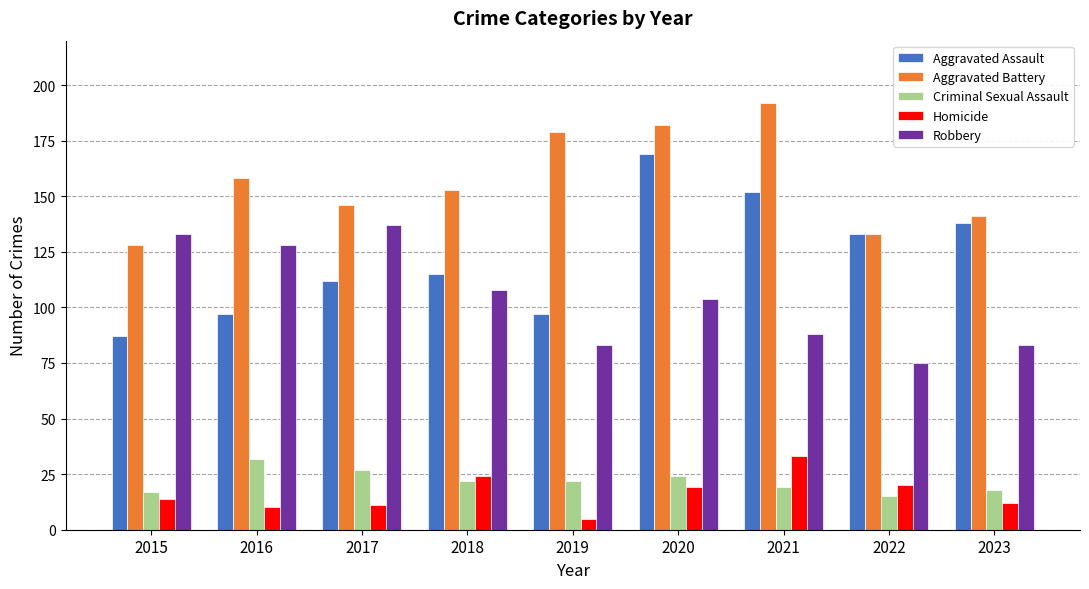

How many distinct data groups are displayed?

5